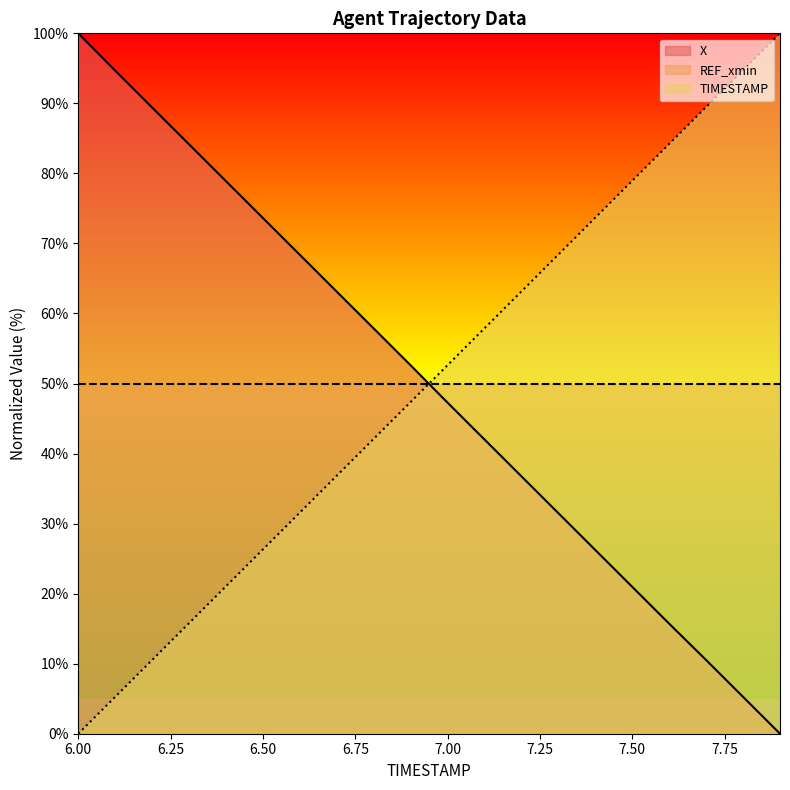

List the series in order of their overall mean, highest first.

TIMESTAMP, X